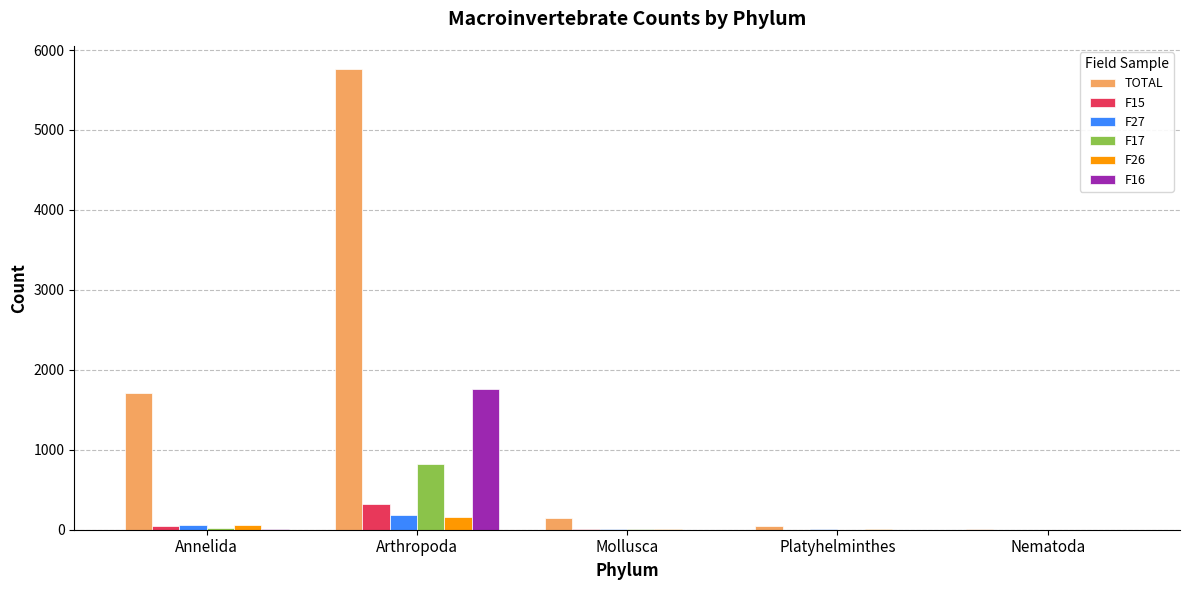

How many data points does each series have?

5